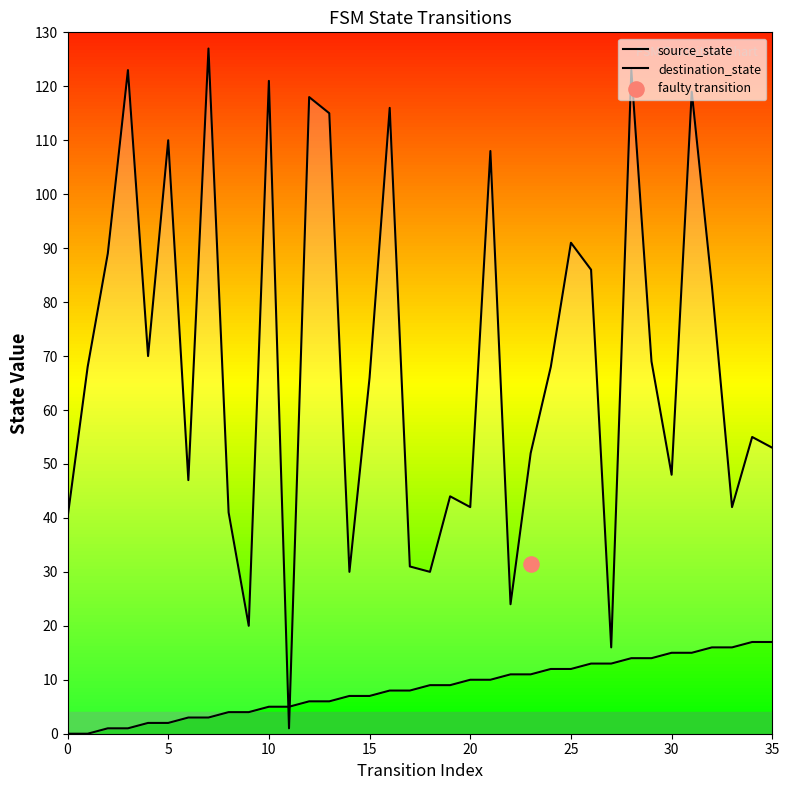

At how many categories does at least one series exceed 12?

35